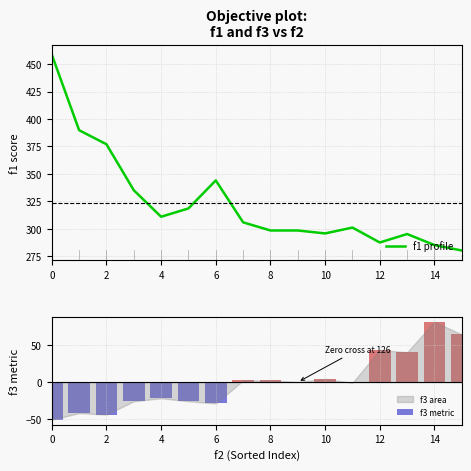

What is the average value of the f1 profile series?

323.9